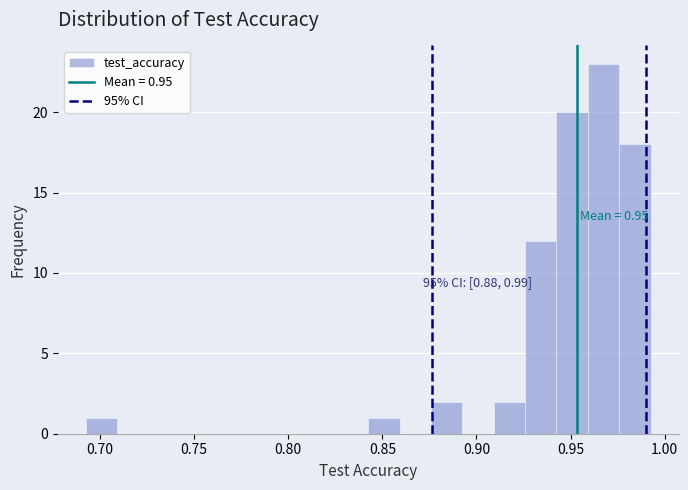

Around what value on the x-axis is the tallest bar? Give the approximate position of its centre, as read against the axis.

0.965